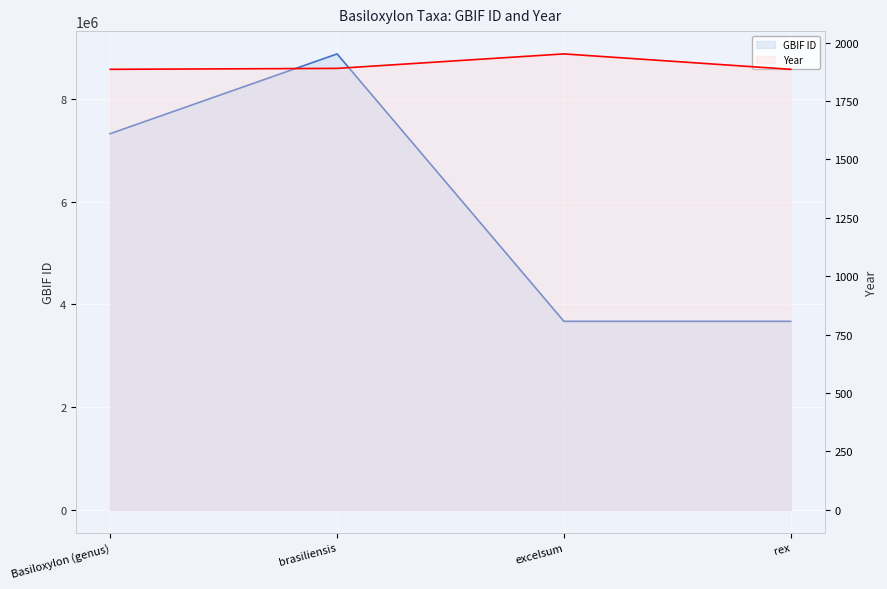

At which category is the sum across all series the highest?

brasiliensis